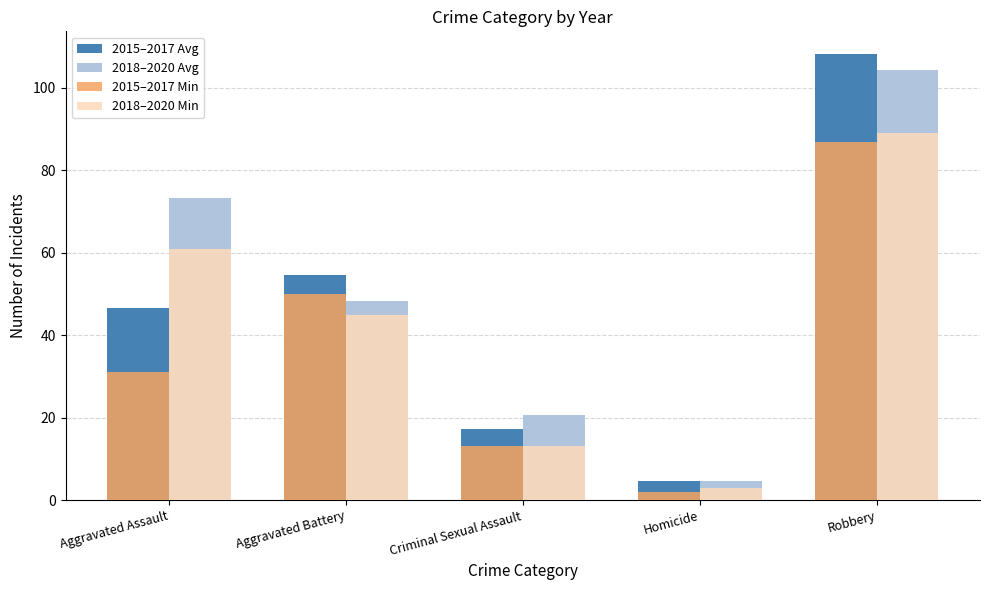

At how many categories does at least one series exceed 7?

4